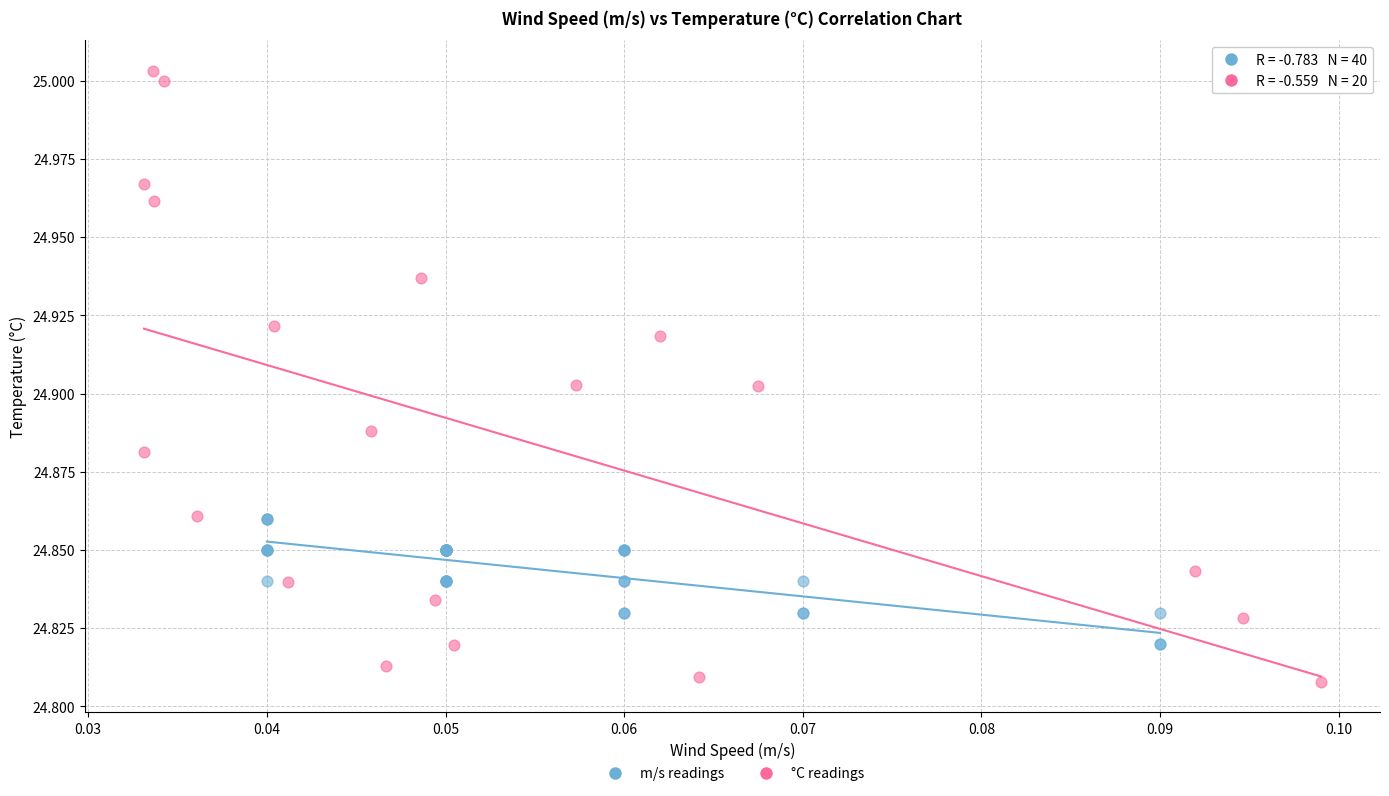

Which series reaches the minimum Y coordinate?

°C readings